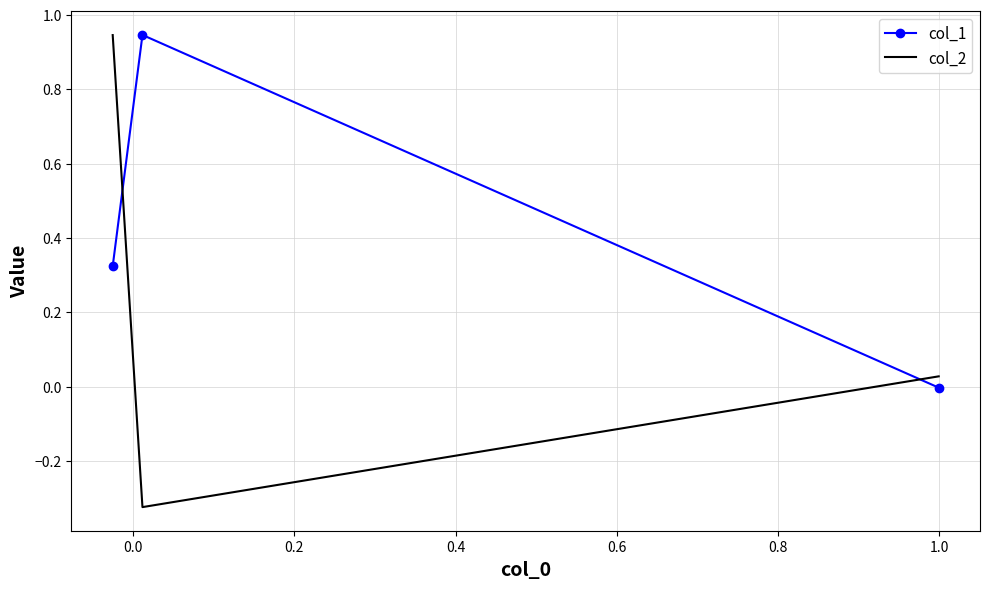

Which series has the widest spread of values?

col_2